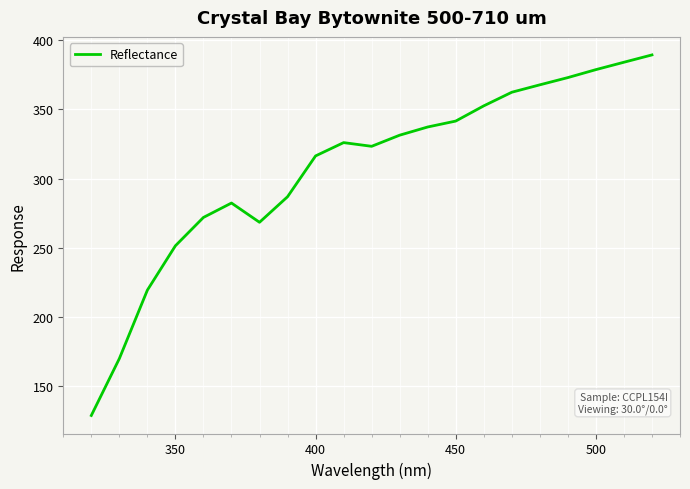

How many values exceed 326?

11